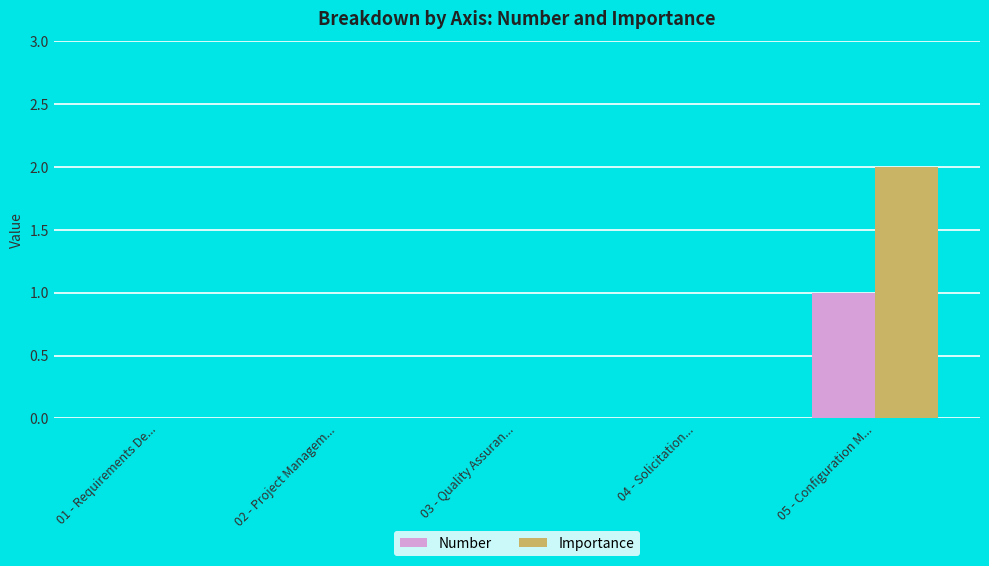

Which series changed the most between 04 - Solicitation... and 05 - Configuration M...?

Importance